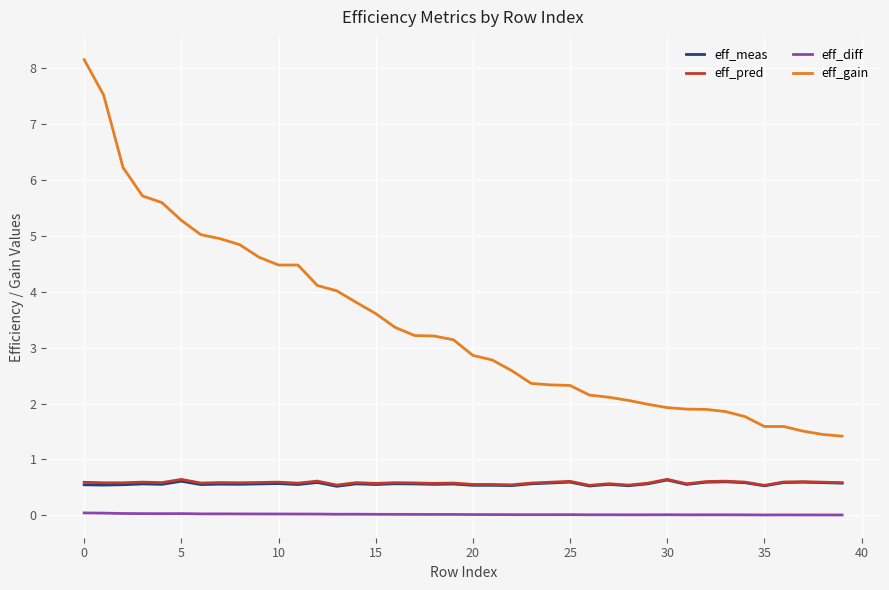

Which series has the widest spread of values?

eff_gain